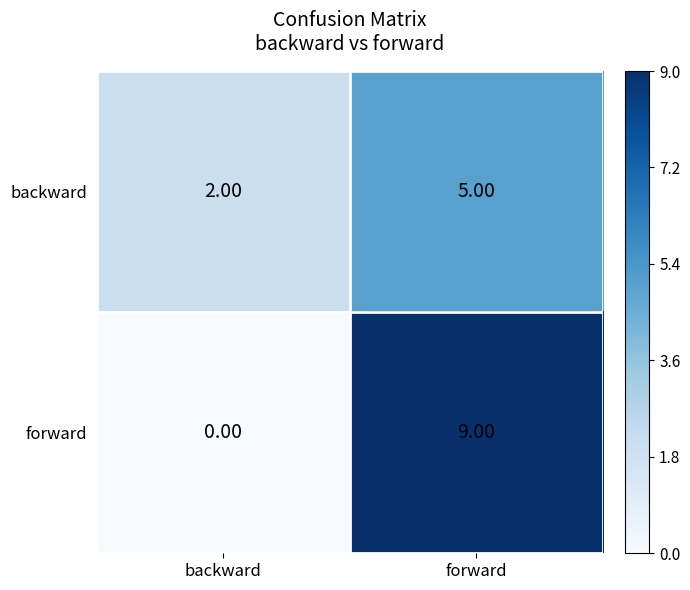

Which series has the widest spread of values?

forward